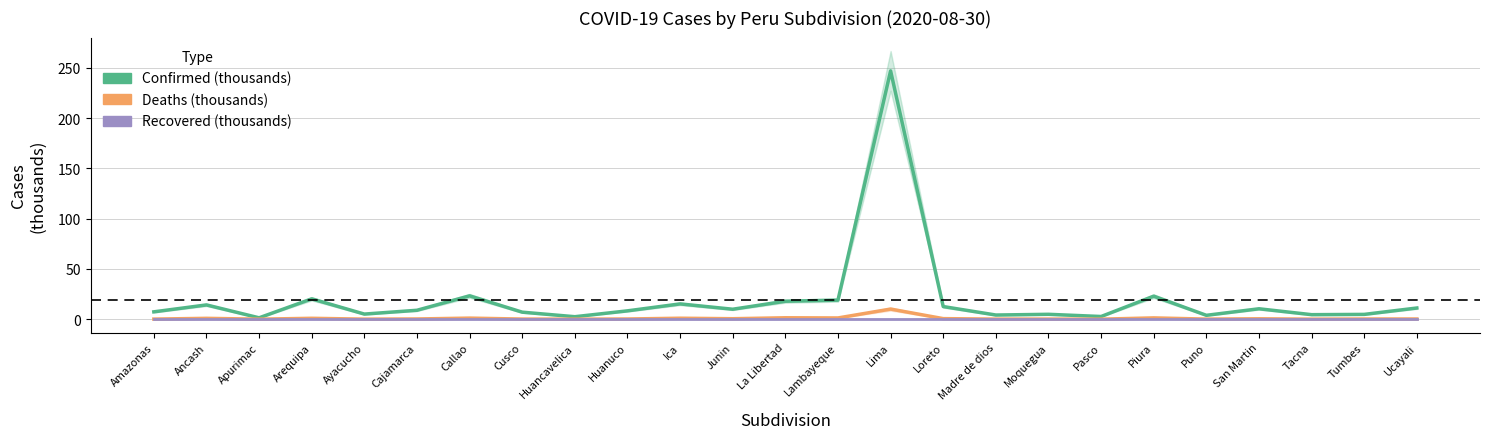

What is the greatest value displayed?

247.1